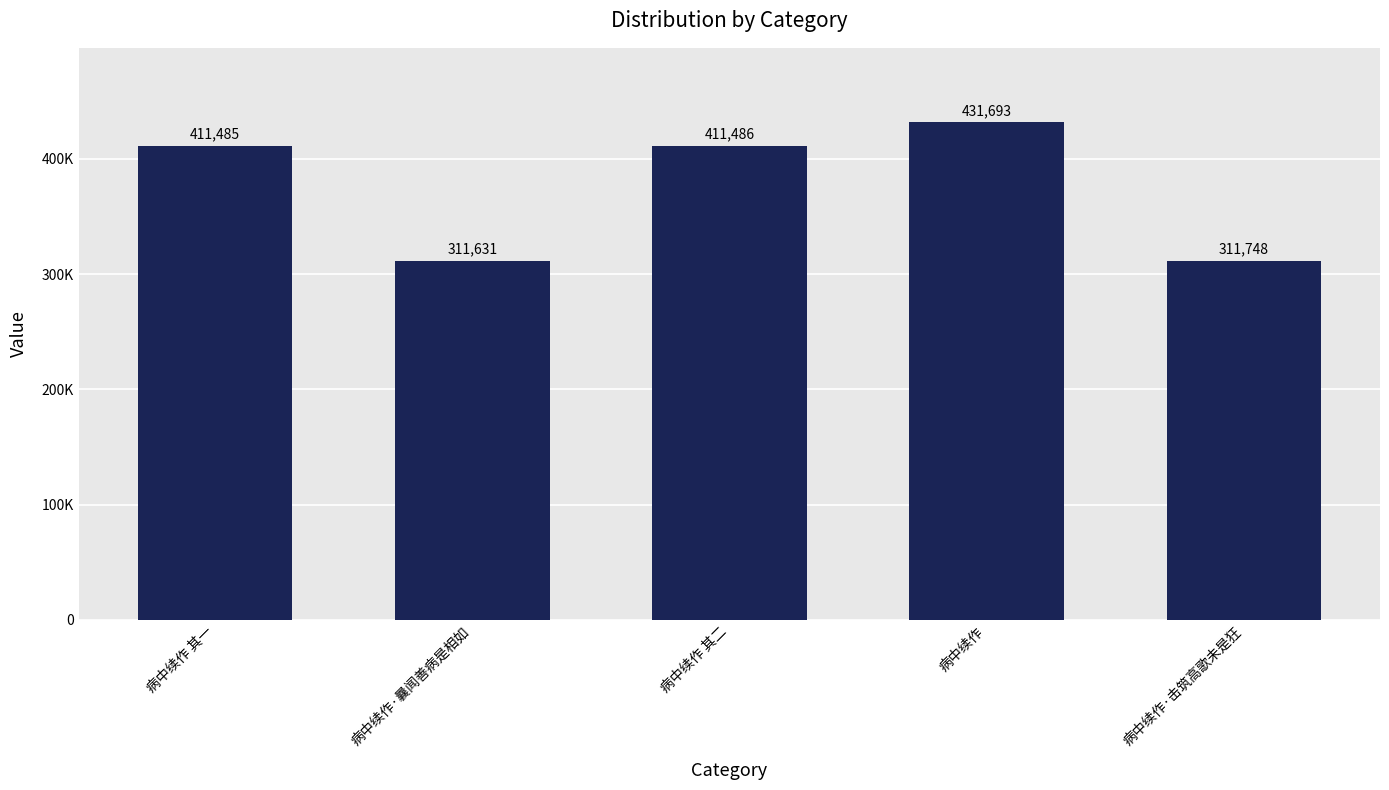

Which has a higher value, 病中续作 其二 or 病中续作 其一?

病中续作 其二